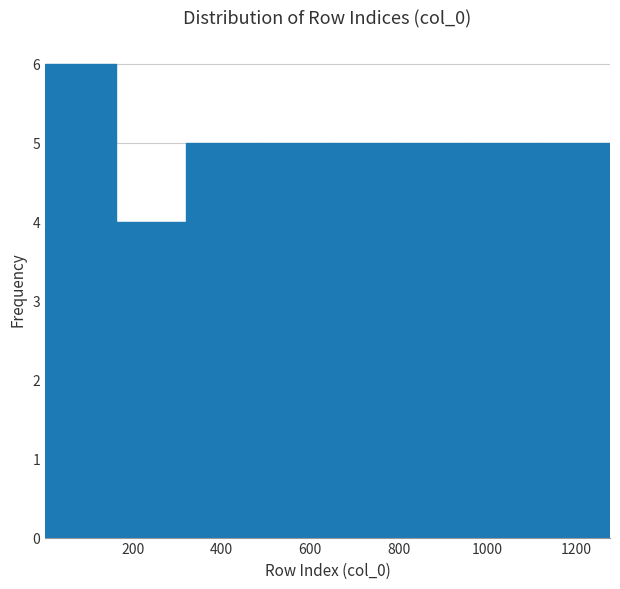

Reading left to right, transcribe this chart: for each bar, give the range it covers on the x-axis and its height. Neither the bar edges nor the heights are printed on the chart, so give them approximately, as read against the axes.

0 to 160: 6
160 to 320: 4
320 to 480: 5
480 to 640: 5
640 to 800: 5
800 to 960: 5
960 to 1120: 5
1120 to 1280: 5